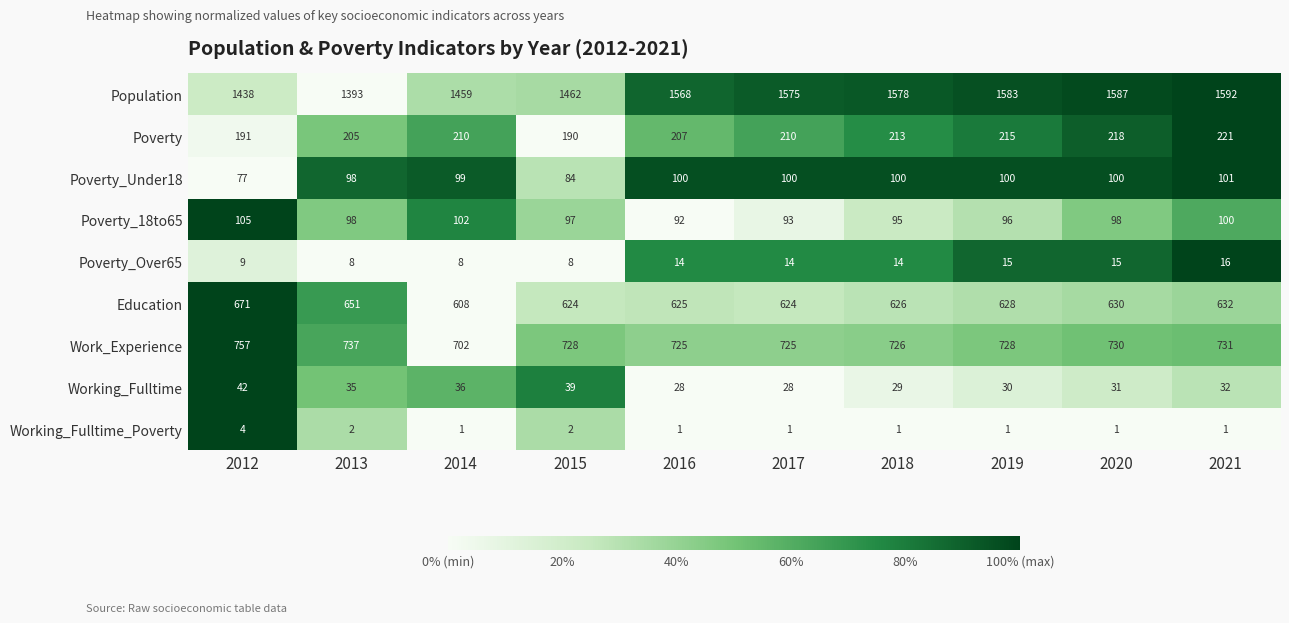

Which series changed the most between 2019 and 2020?

Population